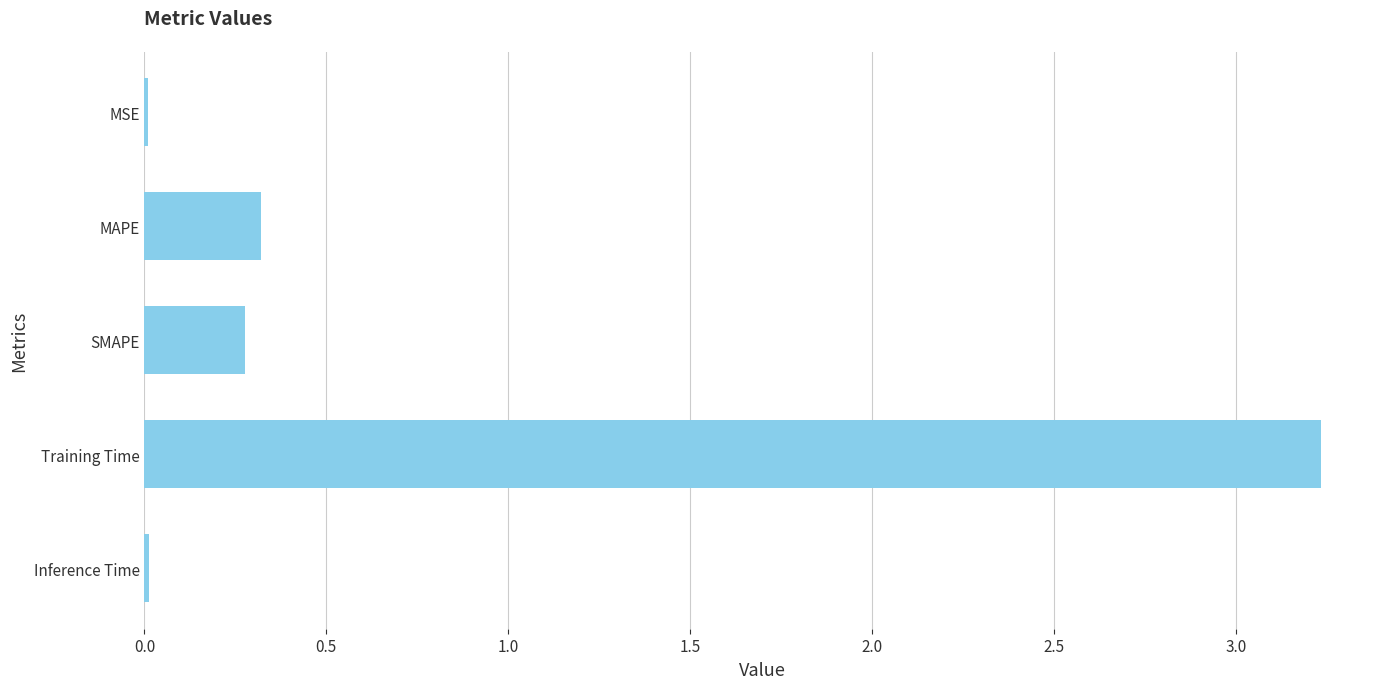

Are the bars horizontal?

Yes